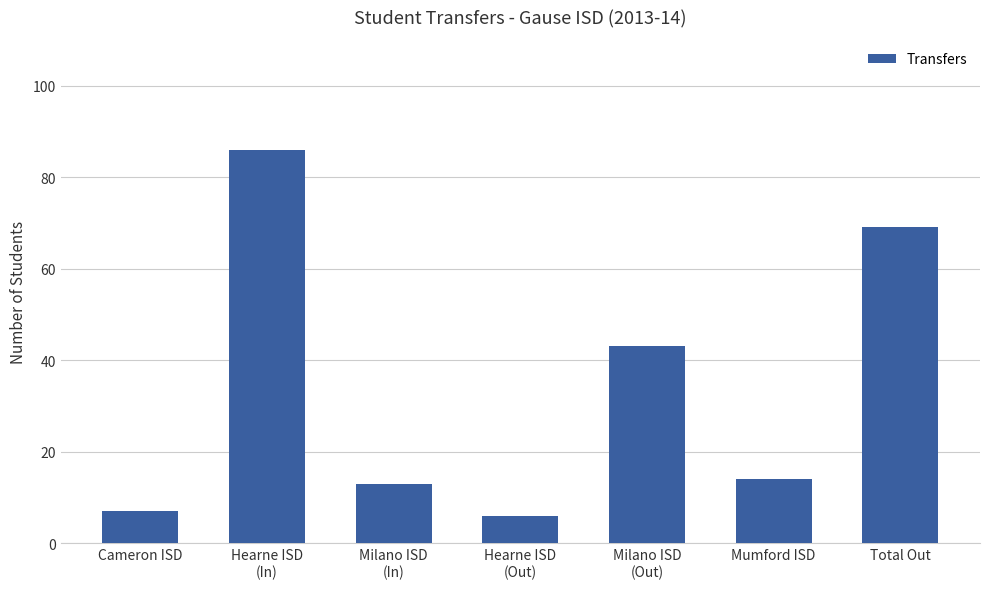

Are the bars horizontal?

No